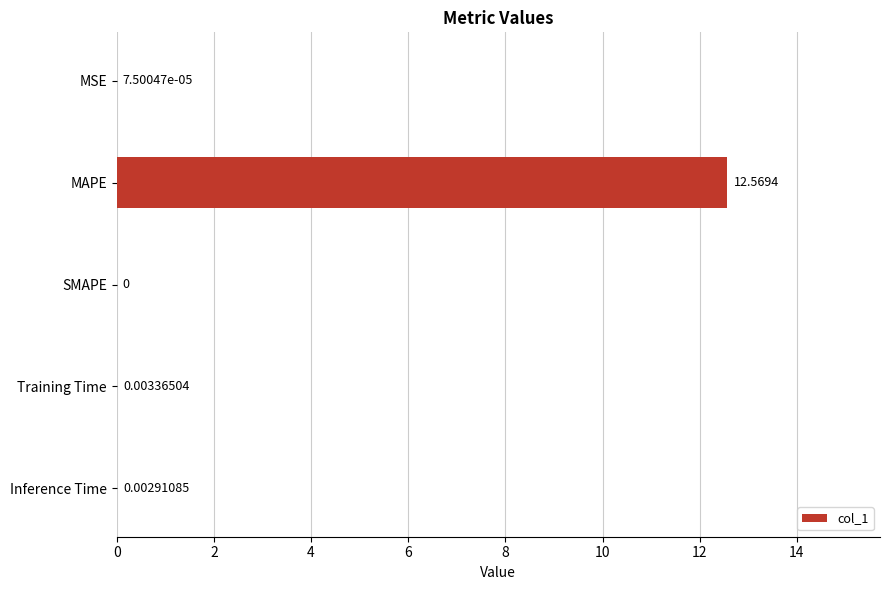

At which category does the chart reach its peak across all series?

MAPE